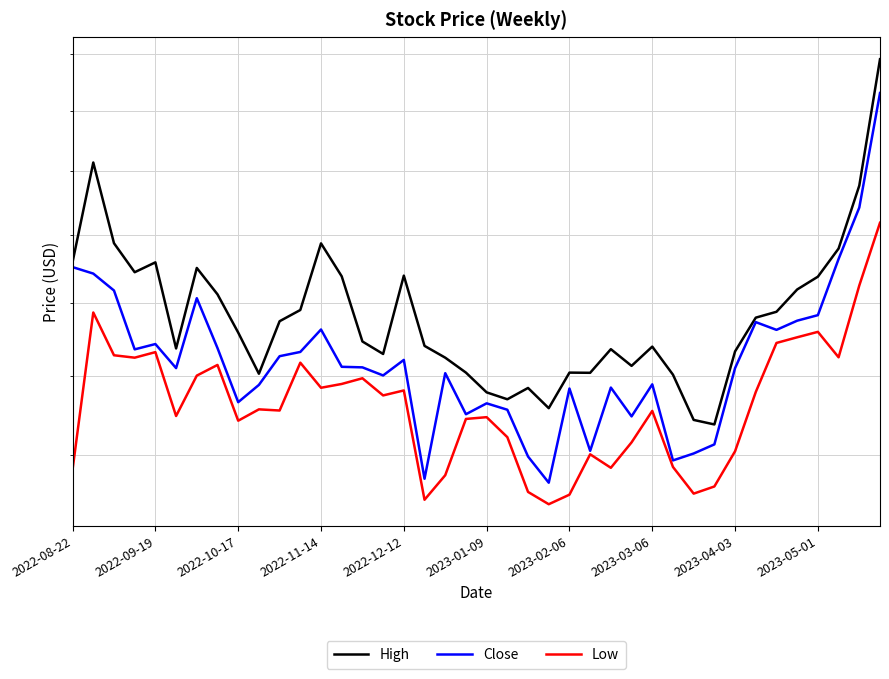

What is the difference between the High values at 29 and 35?

23.6